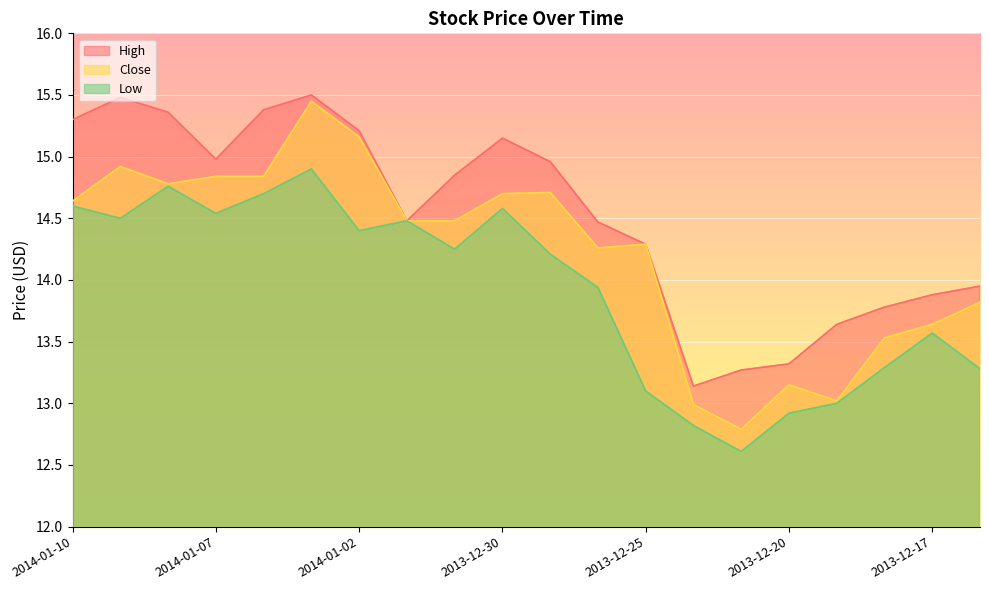

How many interior local peaks does the Low series have?

5